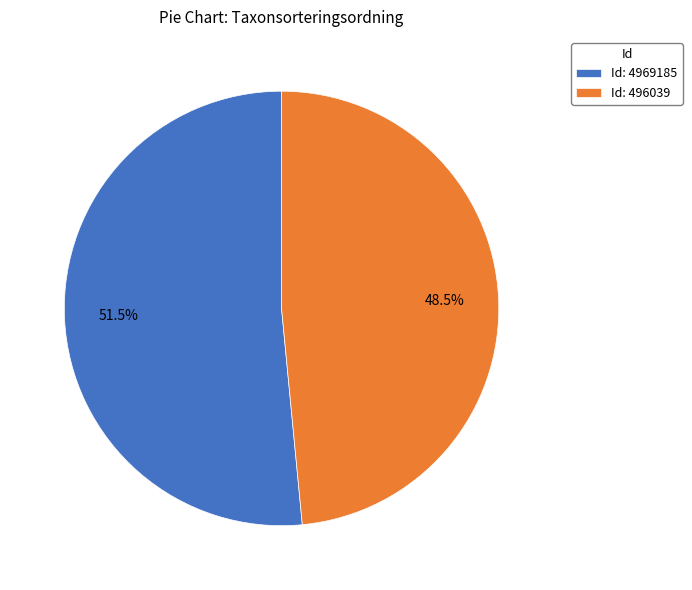

Between Id: 4969185 and Id: 496039, which is larger?

Id: 4969185